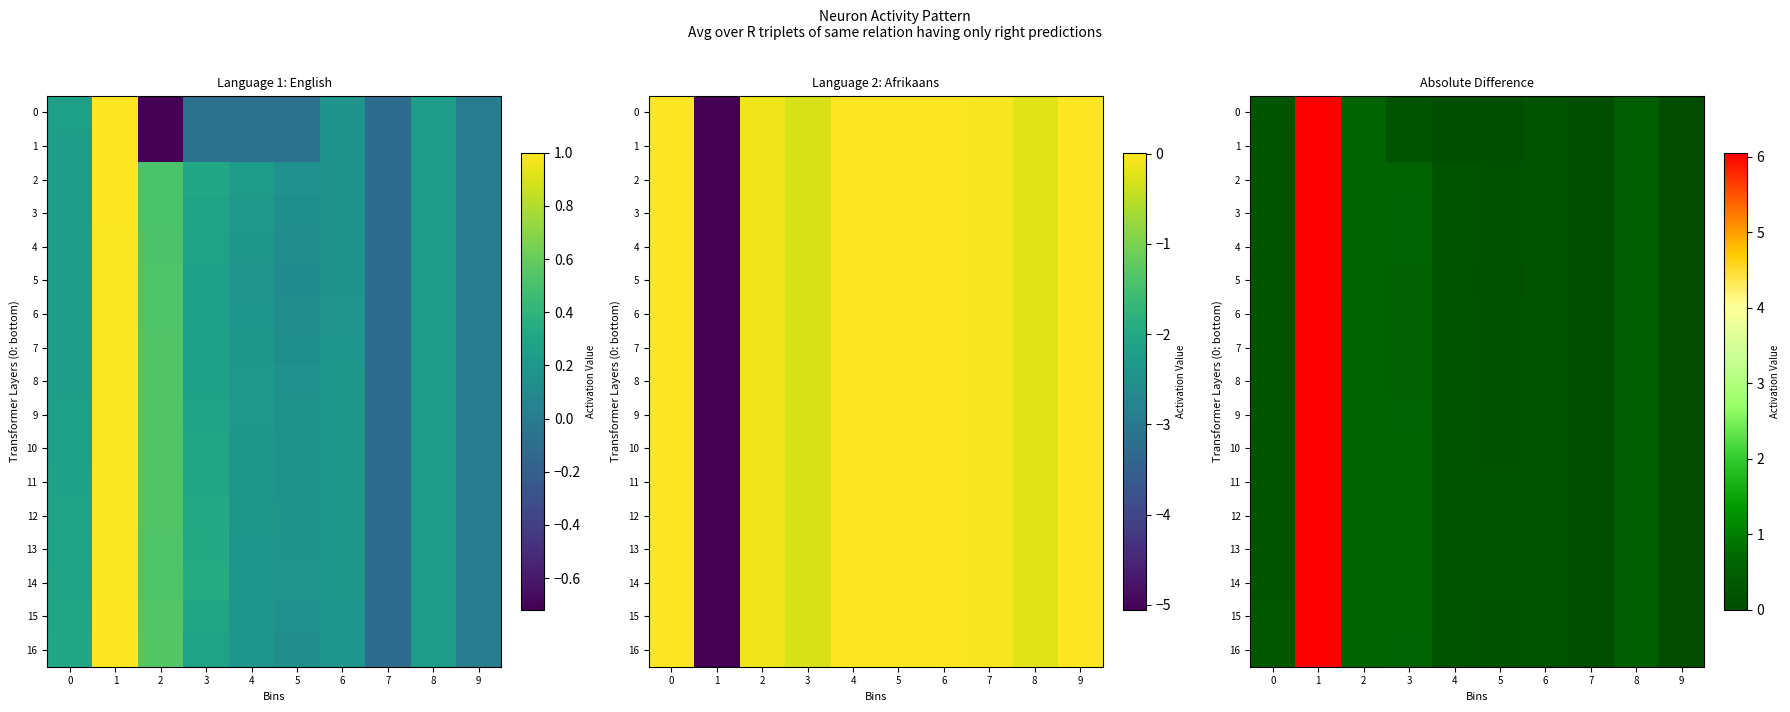

At 6, list the series in order from smallest to largest.

0, 1, 2, 3, 4, 5, 6, 16, 7, 15, 8, 9, 10, 11, 12, 13, 14